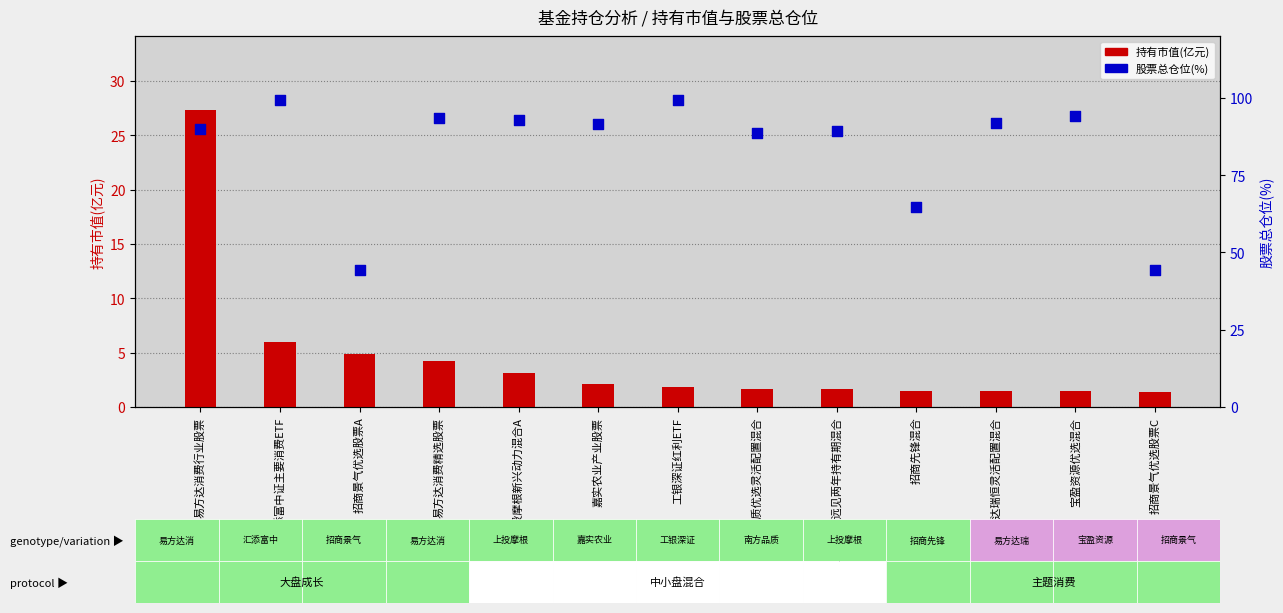

What are all the series names shown in the legend?

持有市值(亿元), 股票总仓位(%)